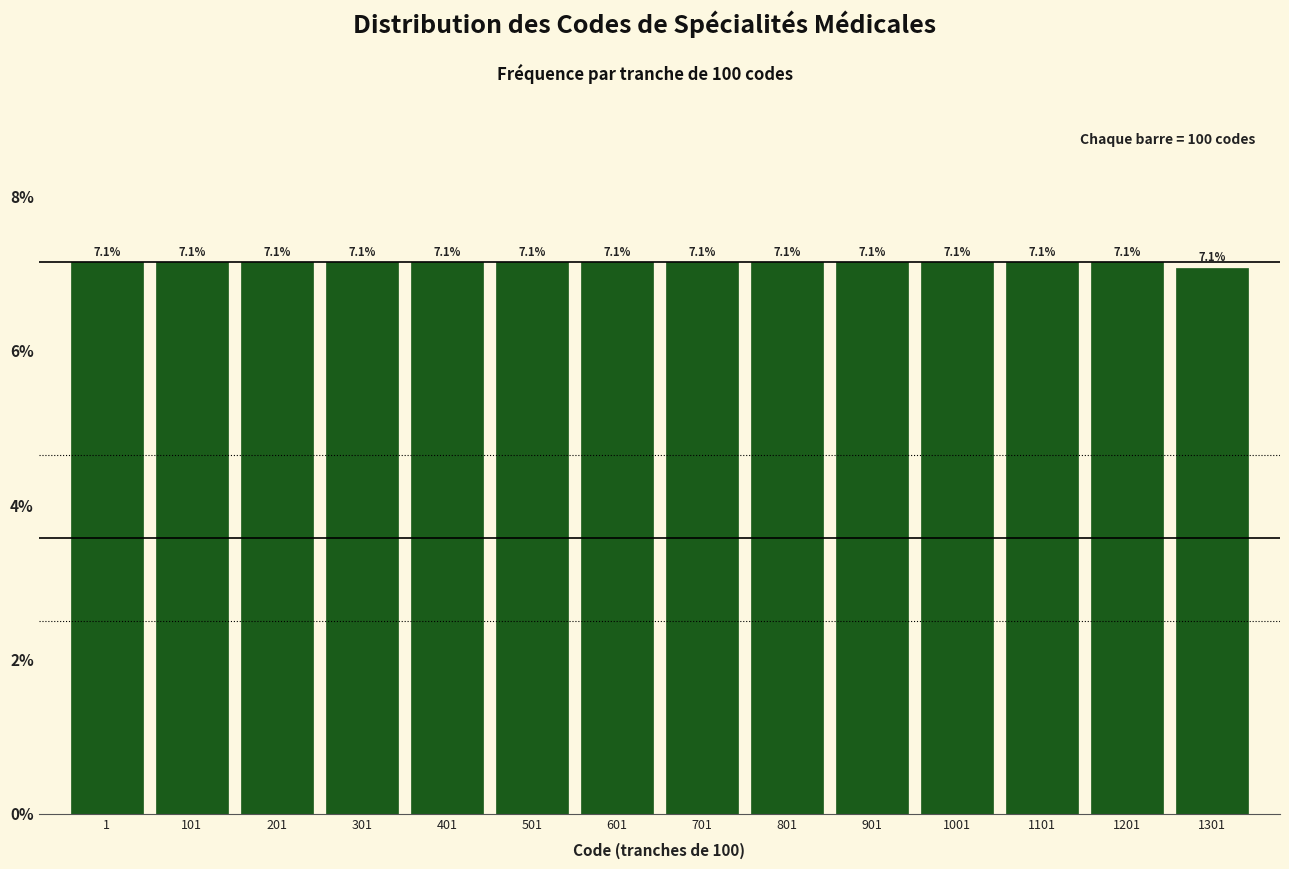

Reading right to left, what are all the values shown in this chart?

7.1	7.1	7.1	7.1	7.1	7.1	7.1	7.1	7.1	7.1	7.1	7.1	7.1	7.1